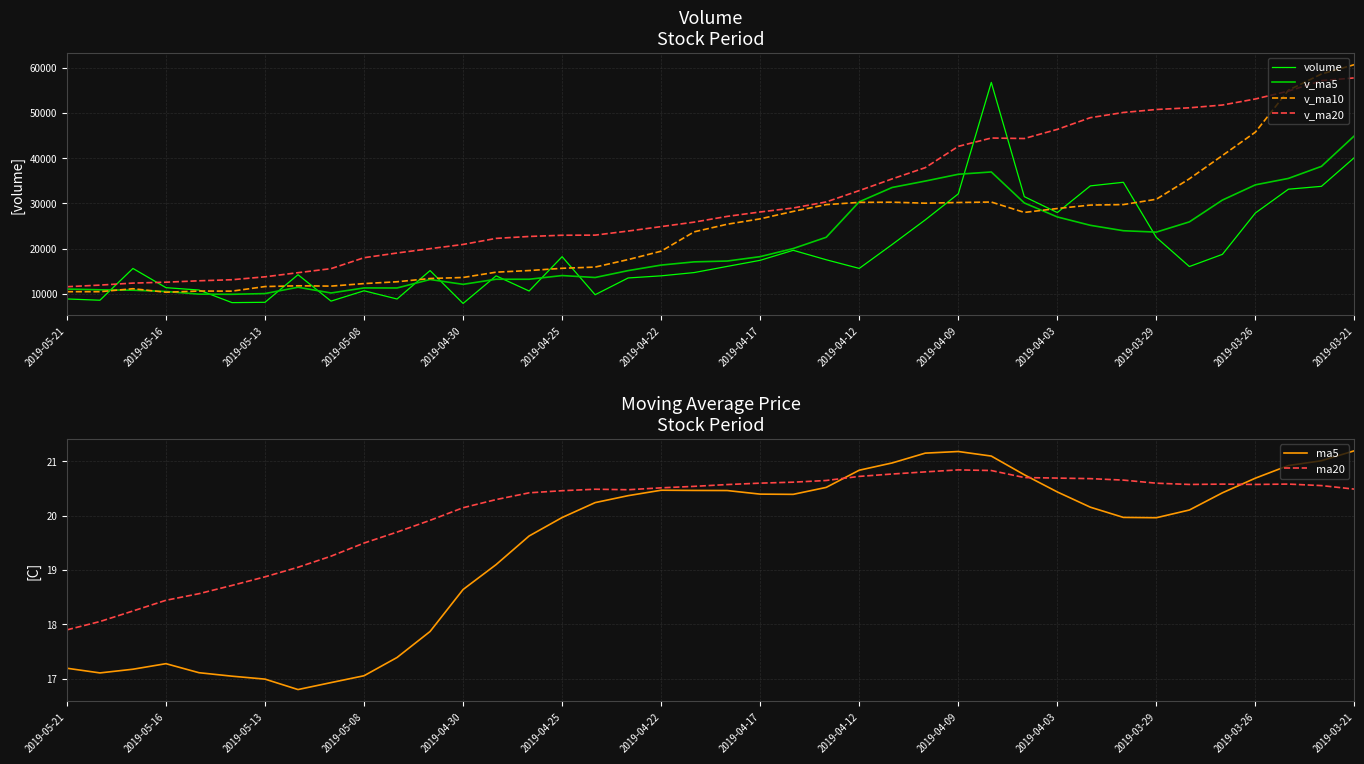

What is the maximum value for v_ma20?

57727.3